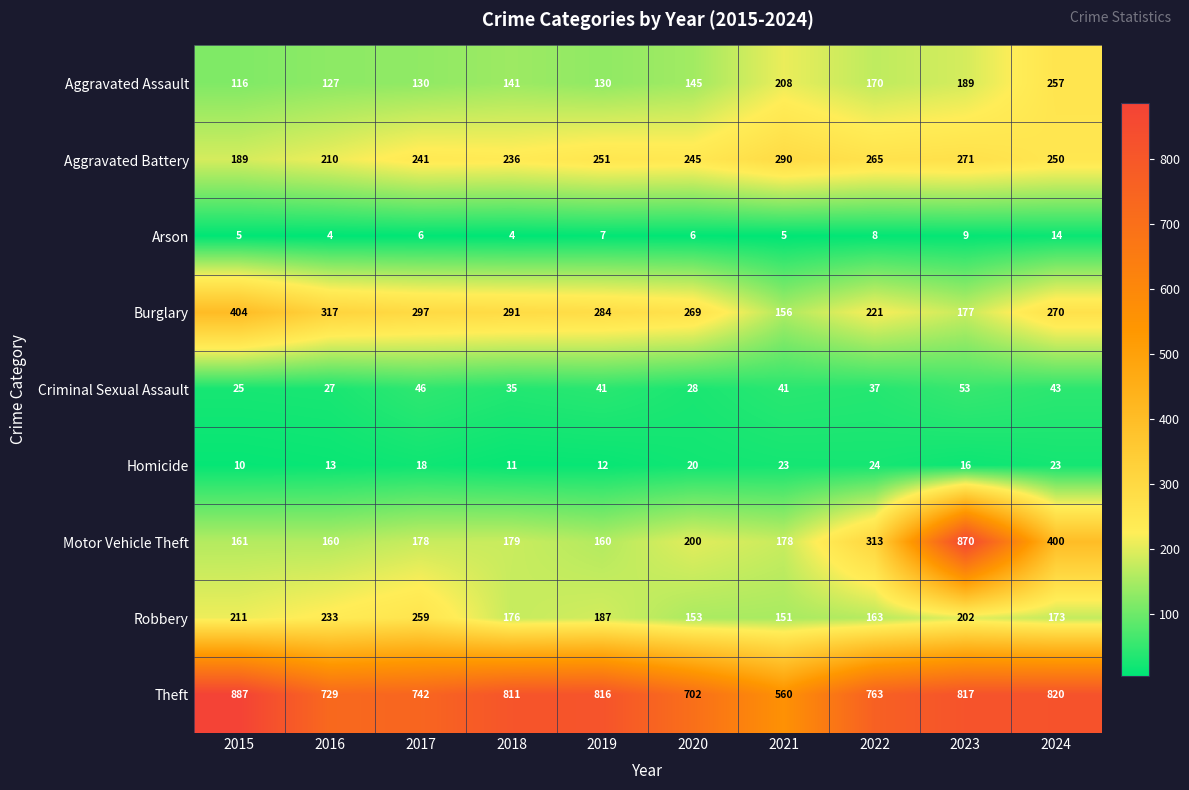

What is the highest value of the Motor Vehicle Theft series?

870